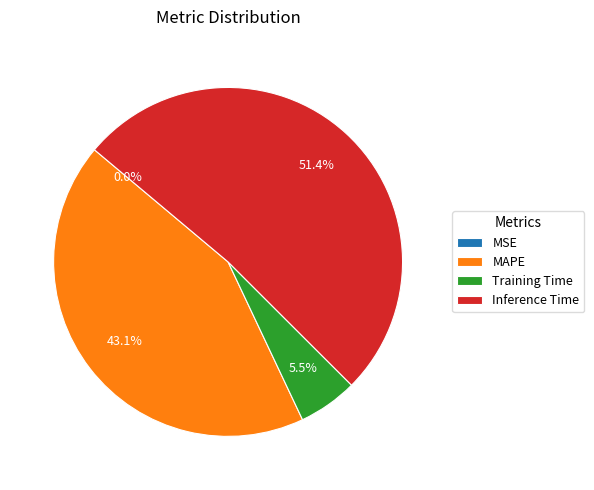

True or false: Inference Time accounts for 40% of the total.

False